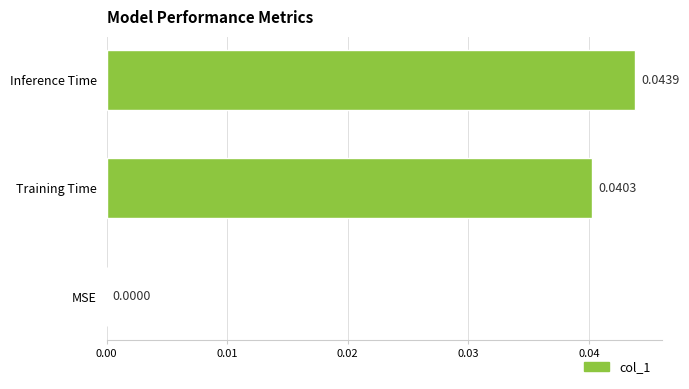

Which has a higher value, Training Time or Inference Time?

Inference Time